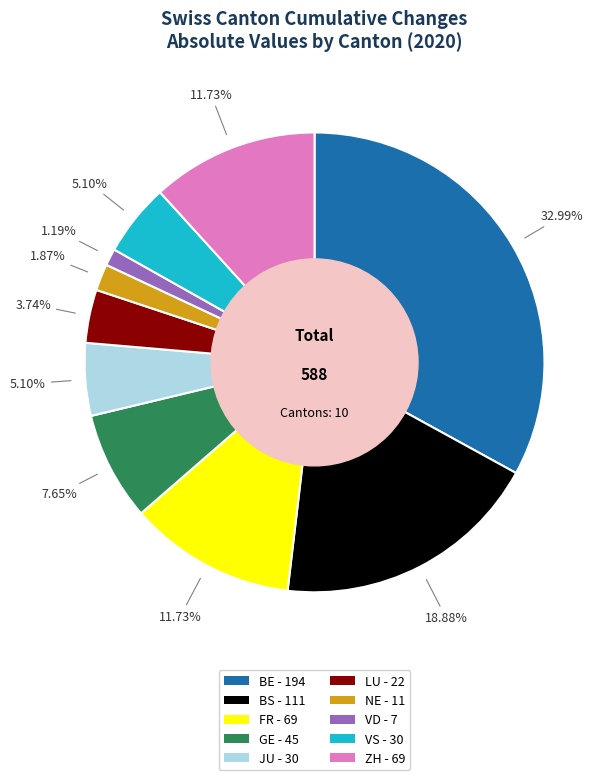

How many segments does this pie chart have?

10